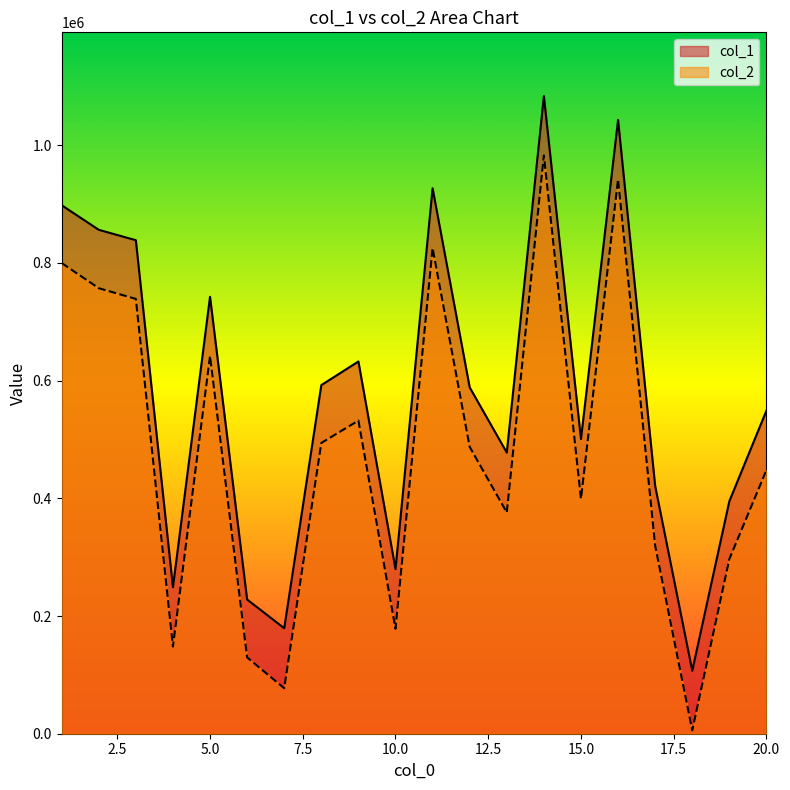

In col_1, how many points are lower than both neighbors (excluding endpoints)?

6